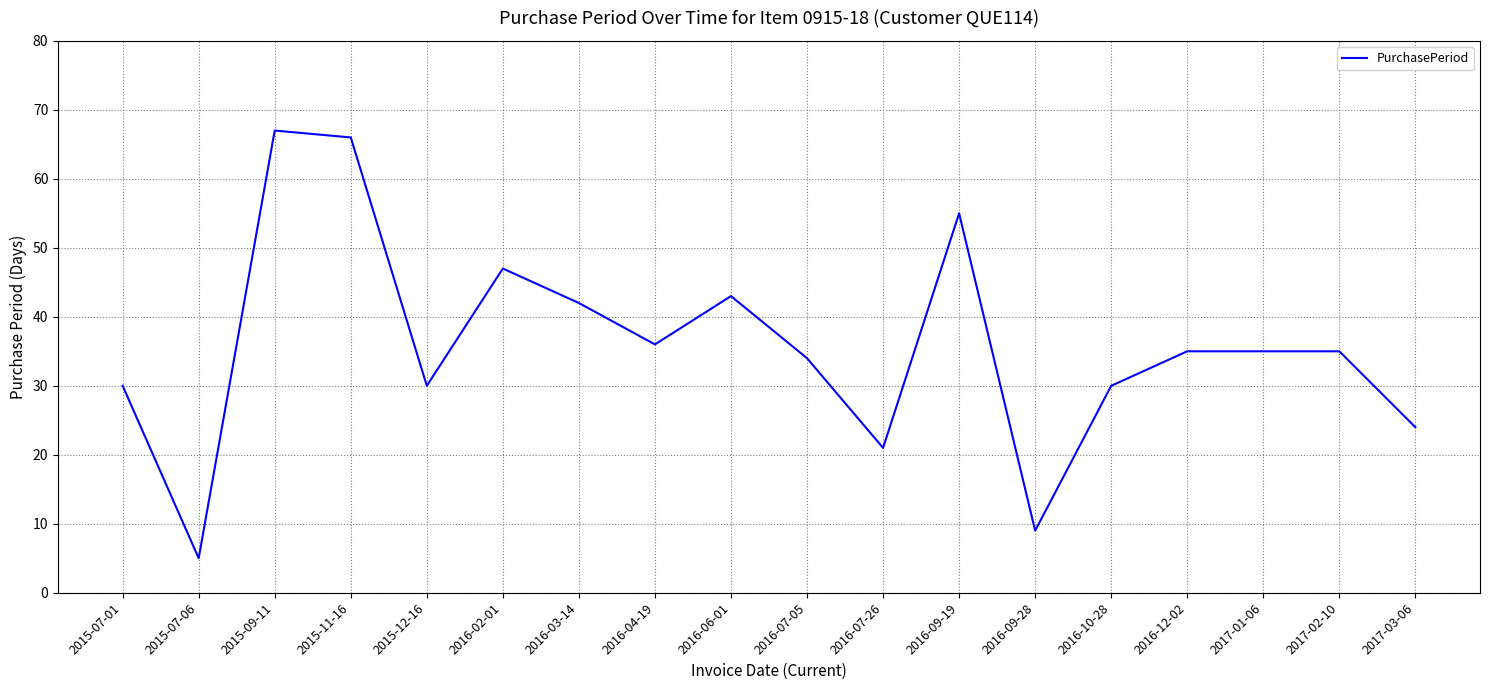

Approximately how many times larger is the value at 2016-12-02 compared to 2016-09-28?

3.9